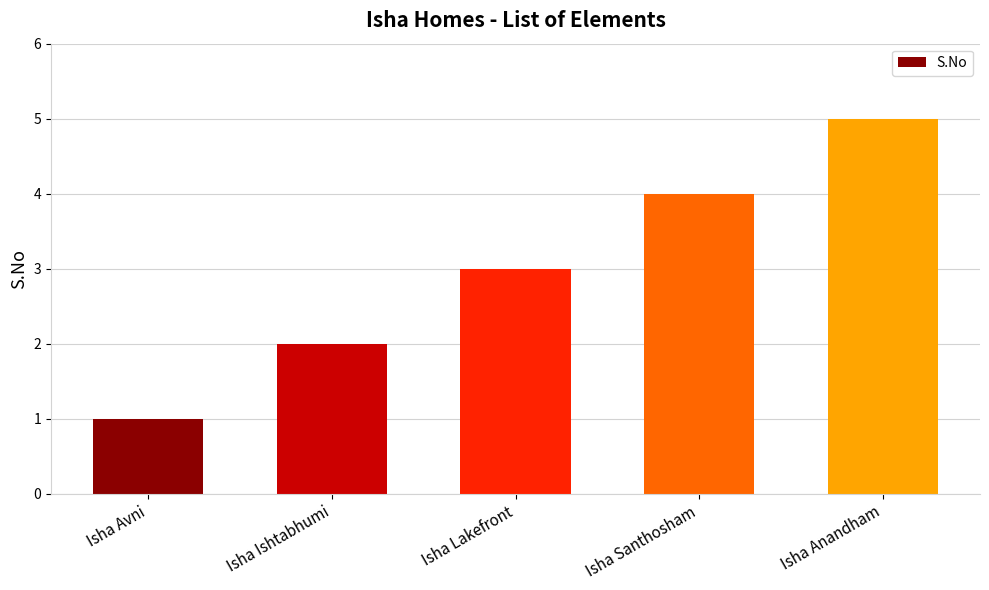

What is the label of the 3rd bar from the left?

Isha Lakefront